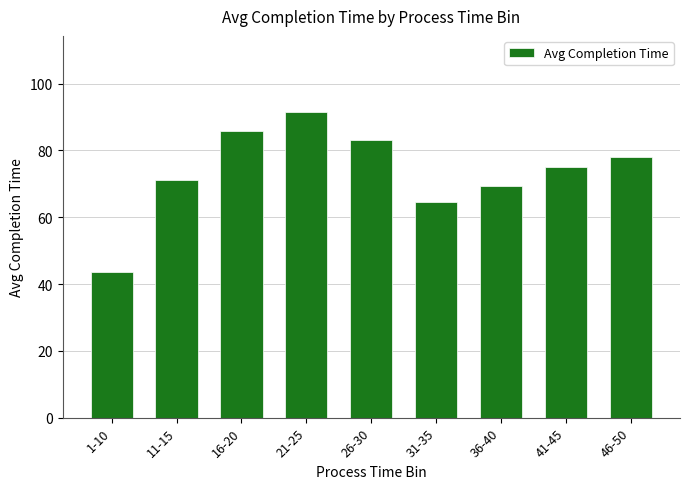

Reading left to right, transcribe all the data shown in this chart.

43.5	71.1	85.9	91.4	83.0	64.5	69.5	75.0	78.0